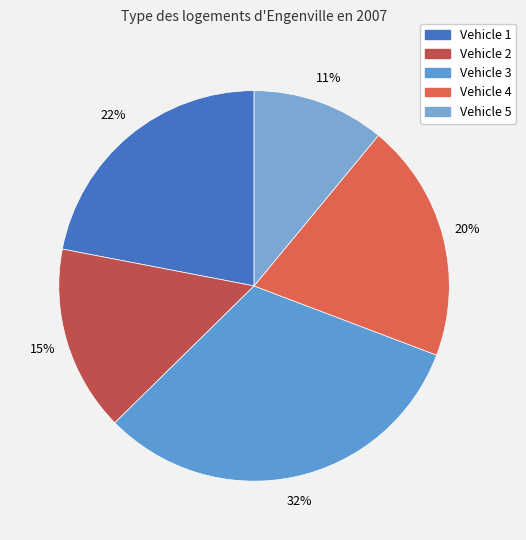

Is there any slice that represents more than half of the pie?

No